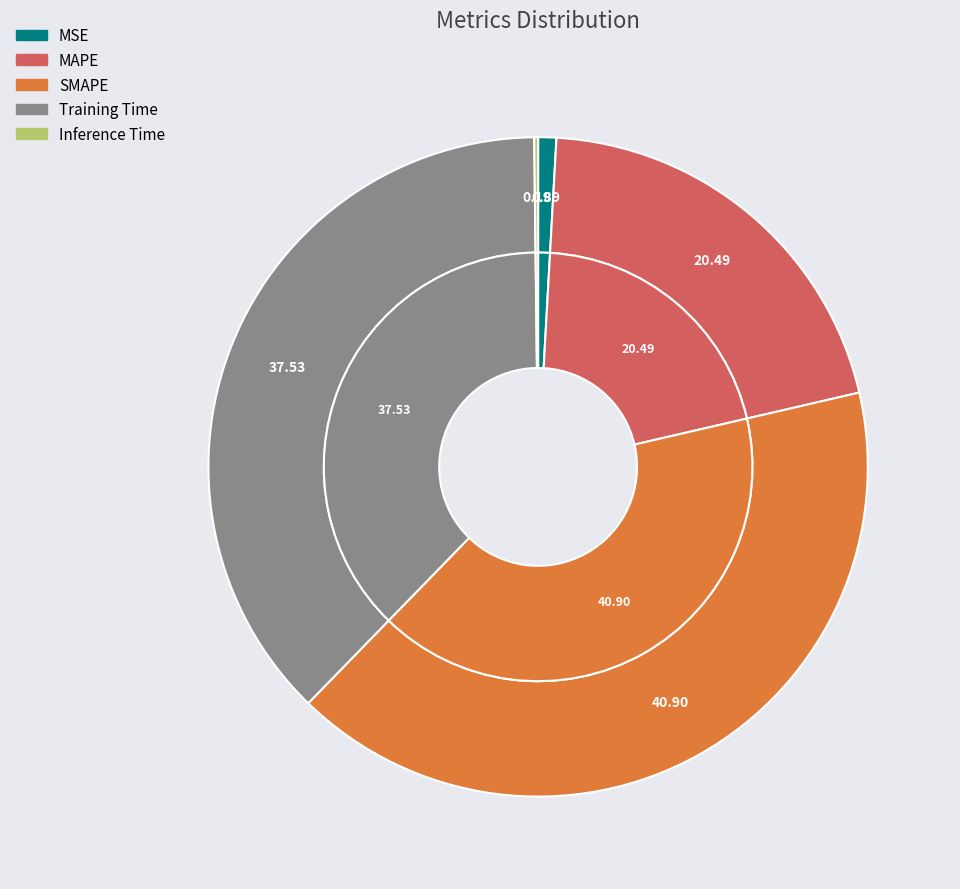

What is the largest slice in the pie chart?

SMAPE